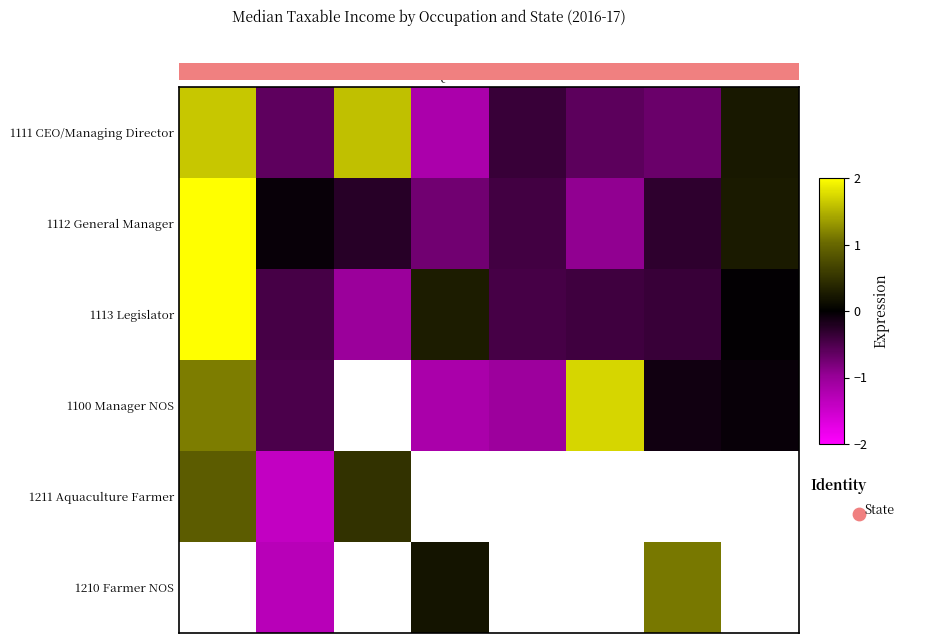

The value of 1113 Legislator at NSW is -0.8. True or false?

False